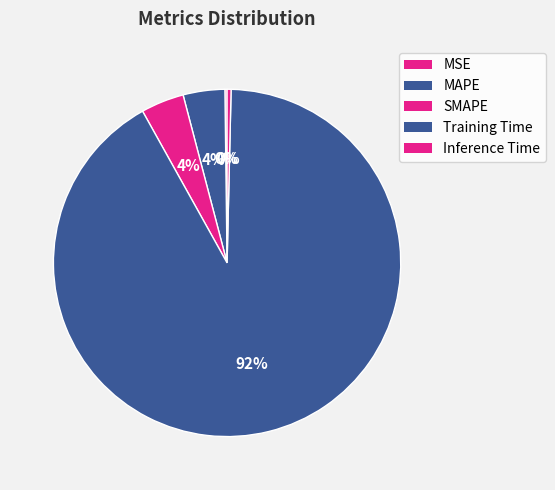

Which slice is the largest?

Training Time